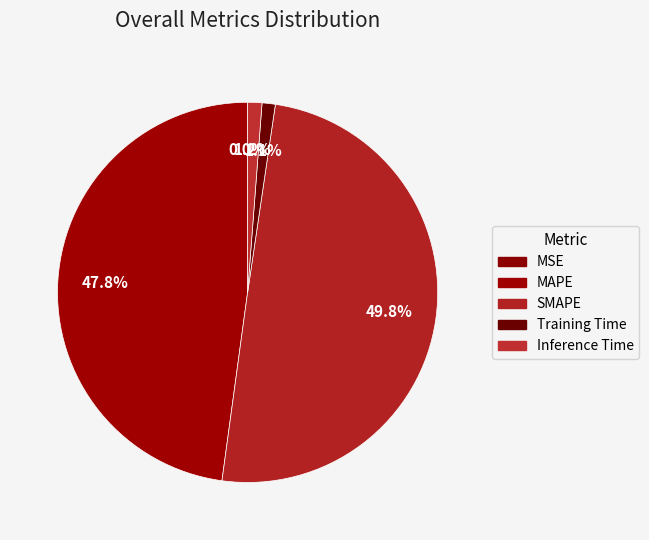

Combined, what portion of the pie is SMAPE and Training Time?

50.9%